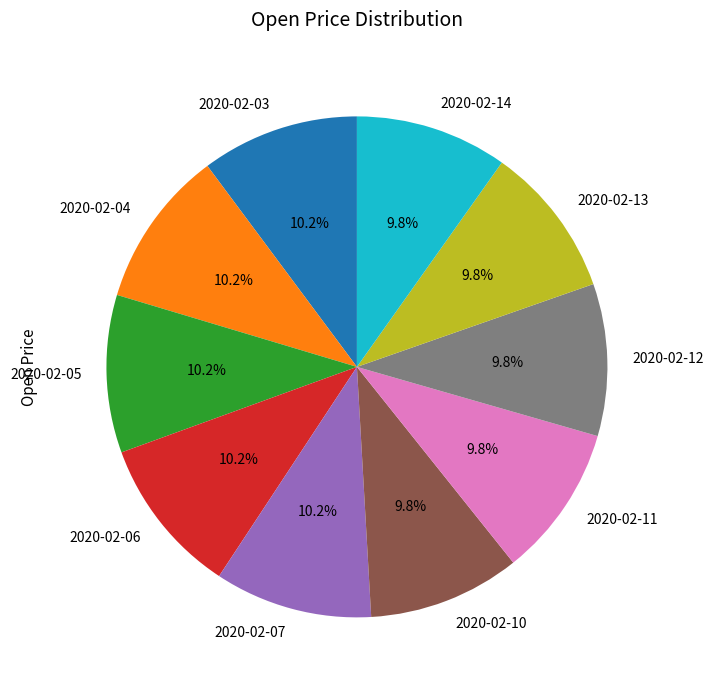

How many segments does this pie chart have?

10